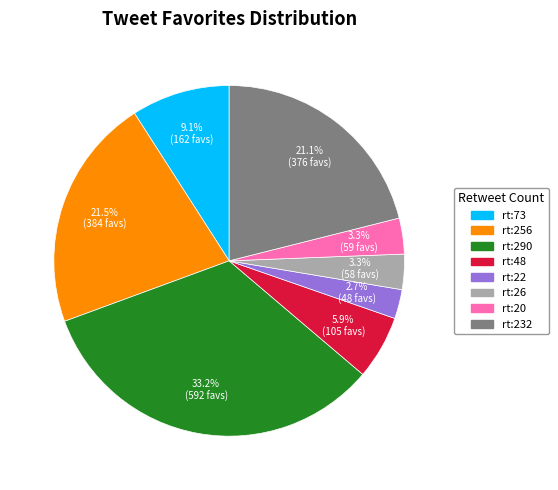

Do rt:73 and rt:22 together represent more than half of the pie?

No